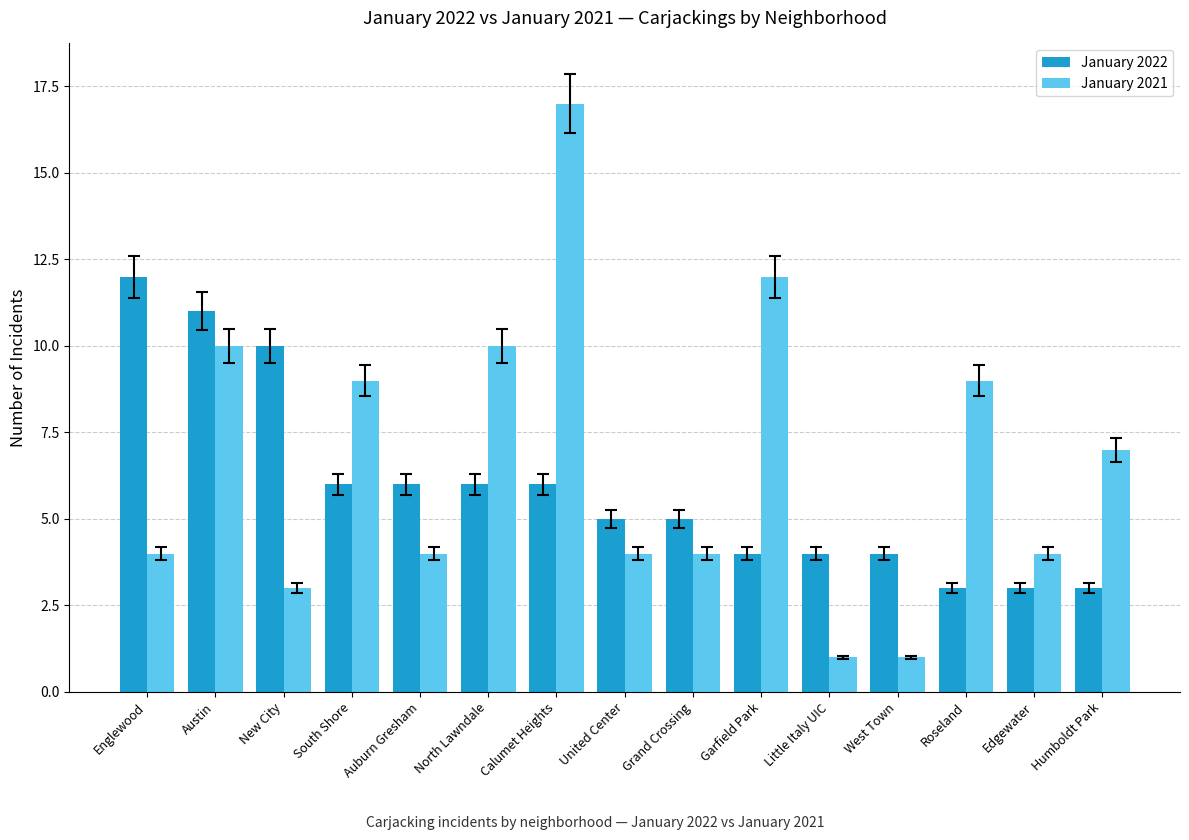

Rank the series by their maximum value, from lowest to highest.

January 2022, January 2021